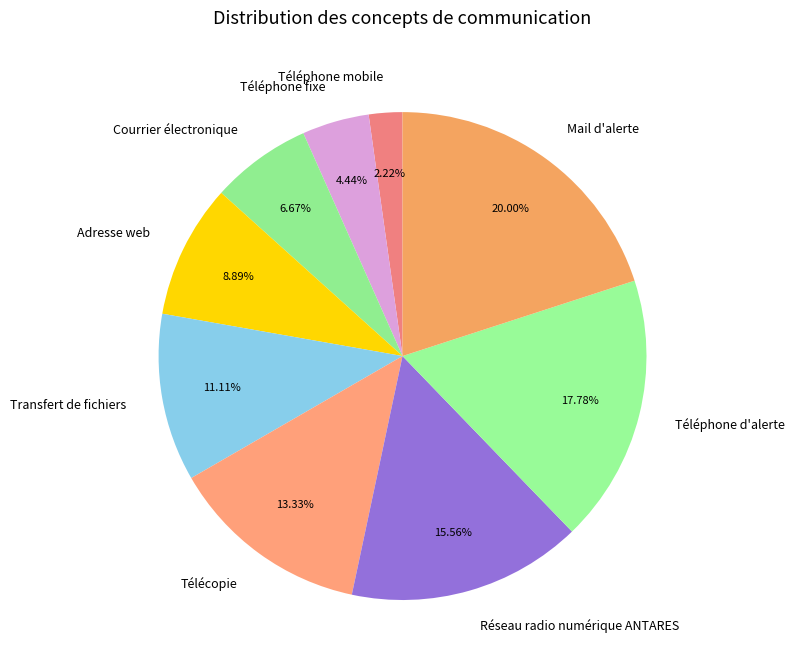

Approximately how many times larger is the value at Télécopie compared to Téléphone mobile?

6.0